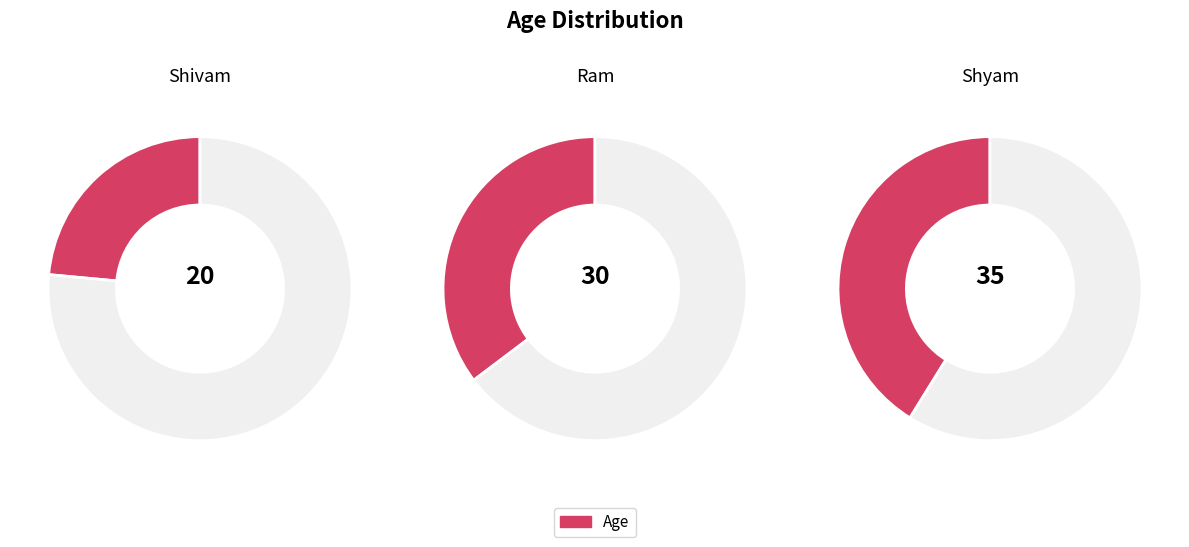

Does Shyam account for over 50% of the chart?

No